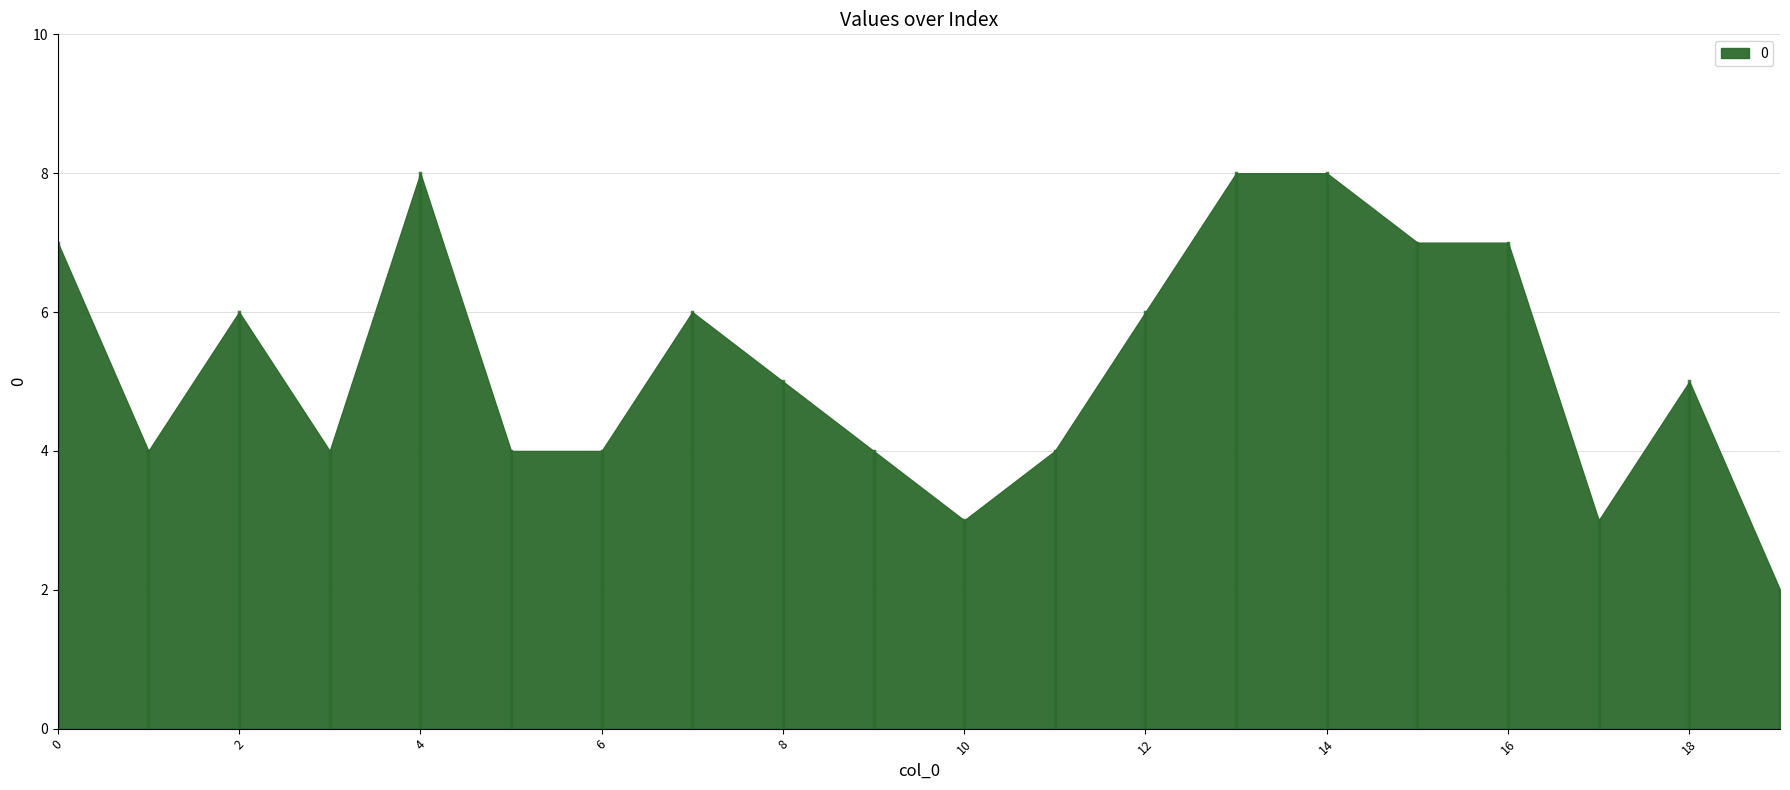

How many data points are less than 5?

9